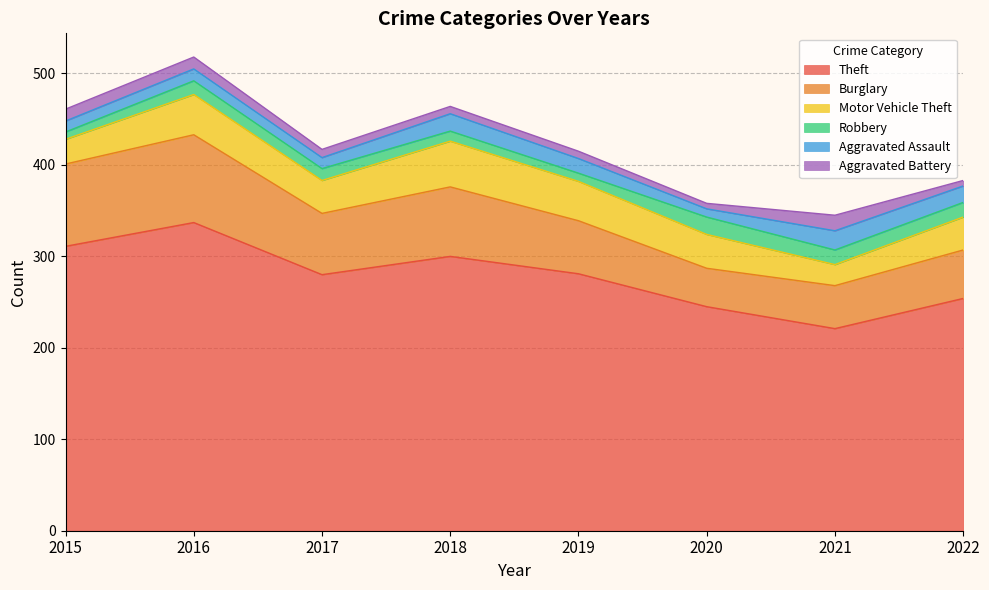

What is the smallest value displayed?

6